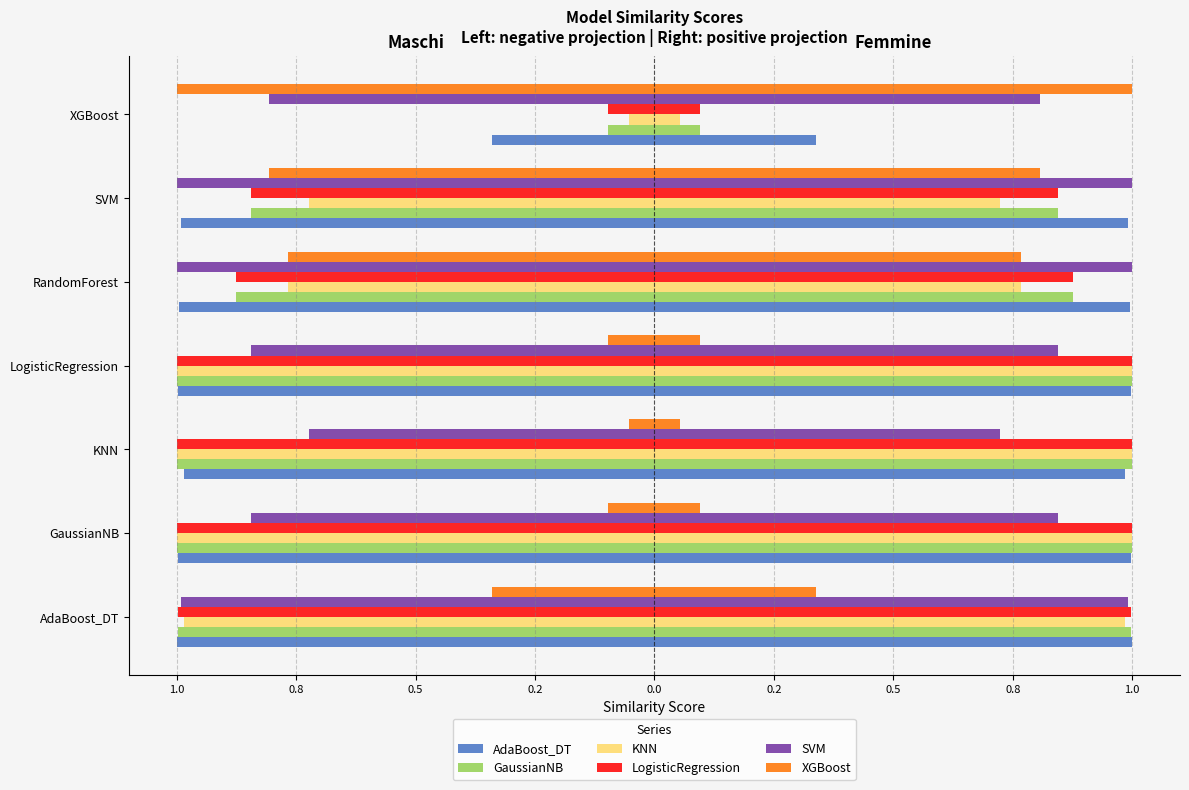

What is the value of the XGBoost bar at the 2nd from the left?

-0.1